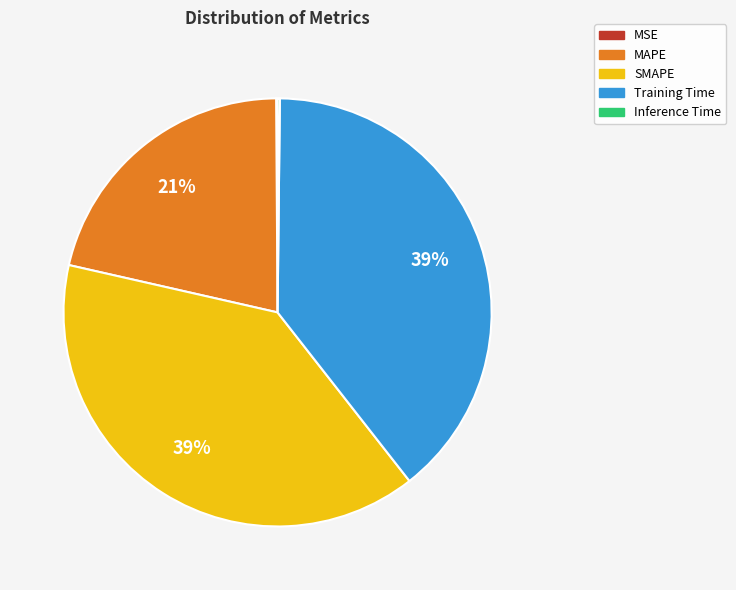

To the nearest percent, what is the average slice percentage?

20%